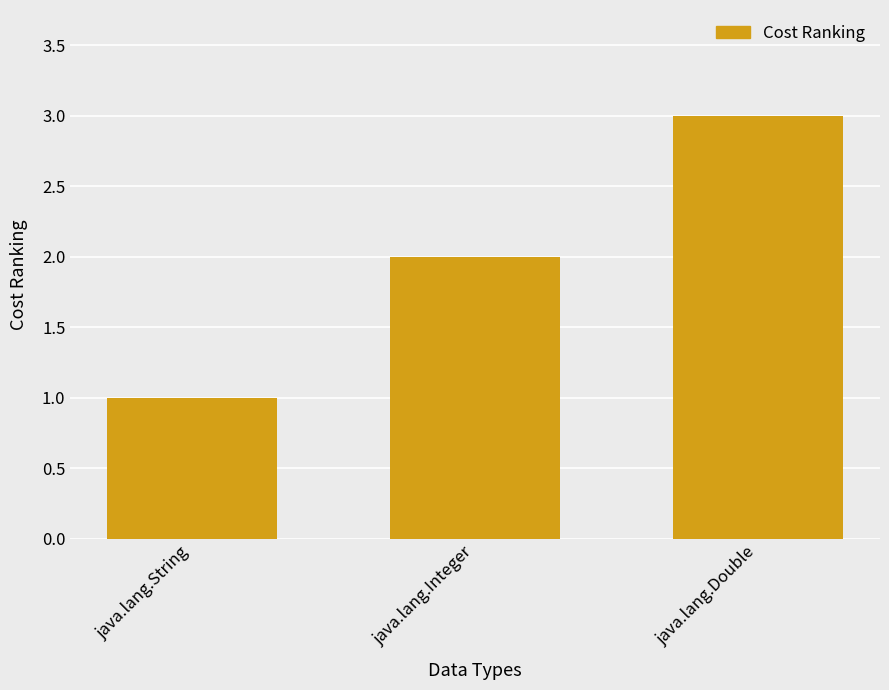

Rank the categories by value from highest to lowest.

java.lang.Double, java.lang.Integer, java.lang.String